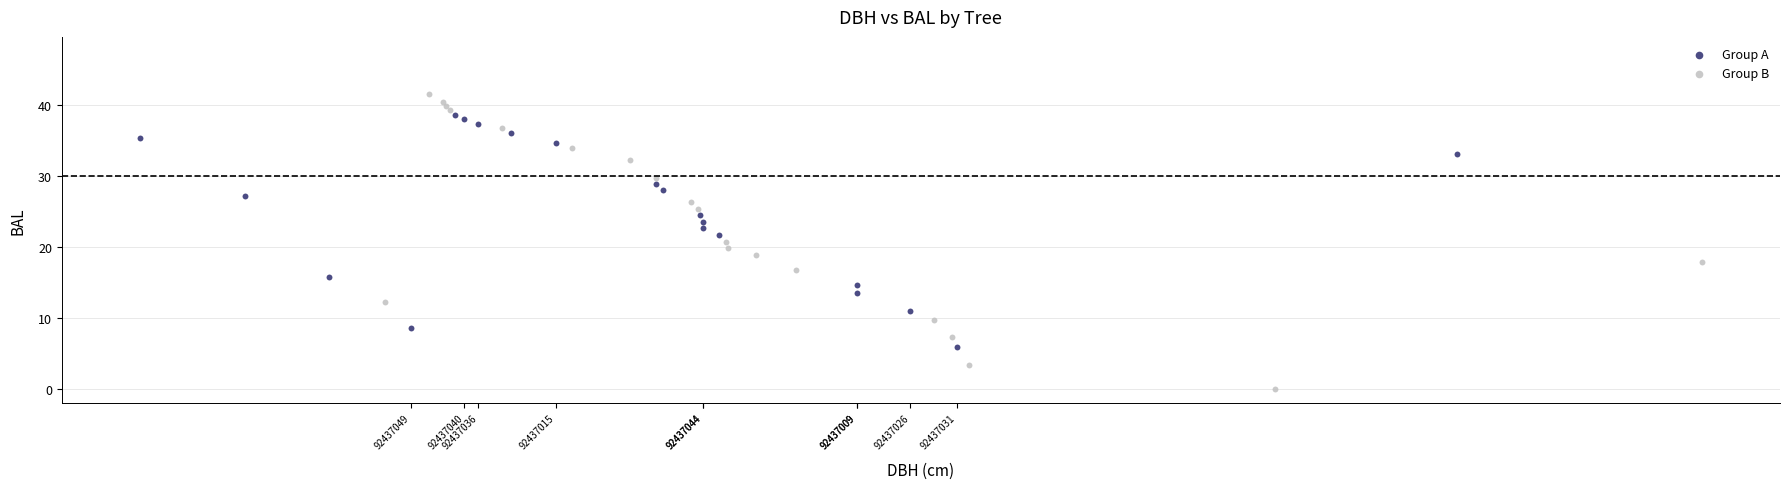

Which series reaches the maximum Y coordinate?

Group B